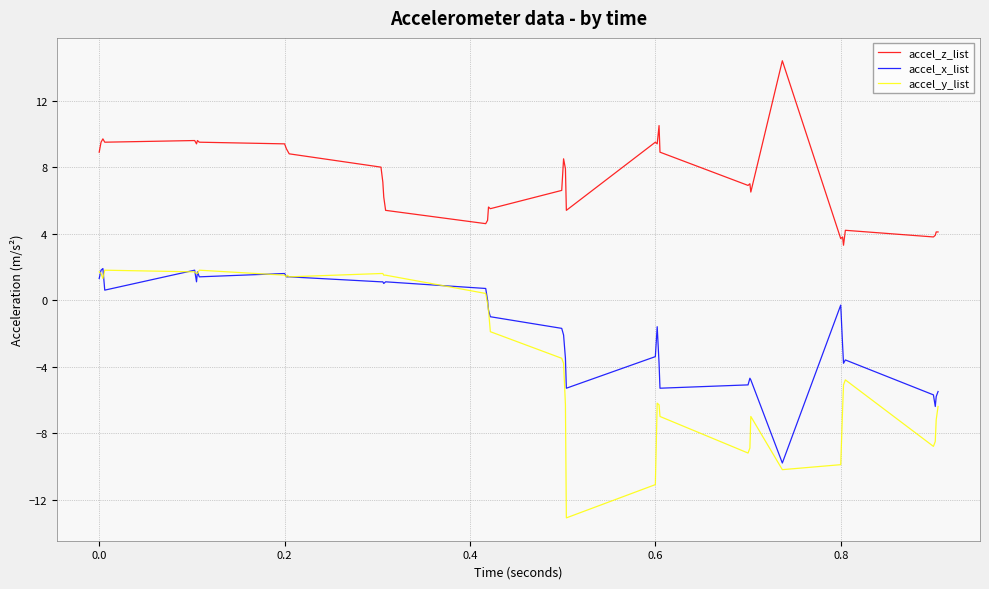

Rank the series by their average value, from lowest to highest.

accel_y_list, accel_x_list, accel_z_list